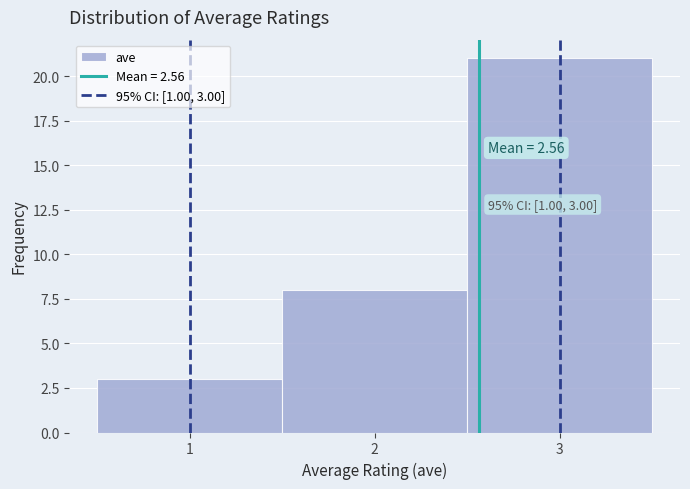

Over which range of the x-axis is the bar tallest?

2.5 to 3.5